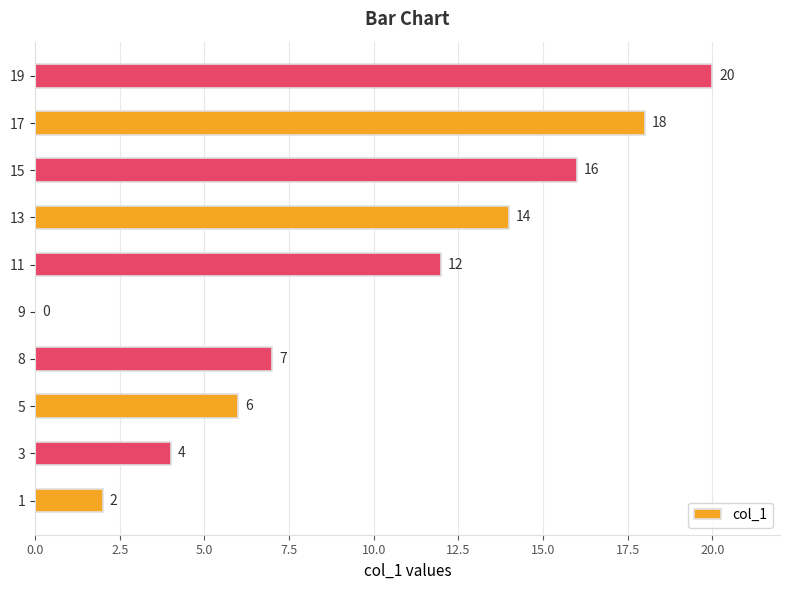

At which category does the chart reach its peak across all series?

19